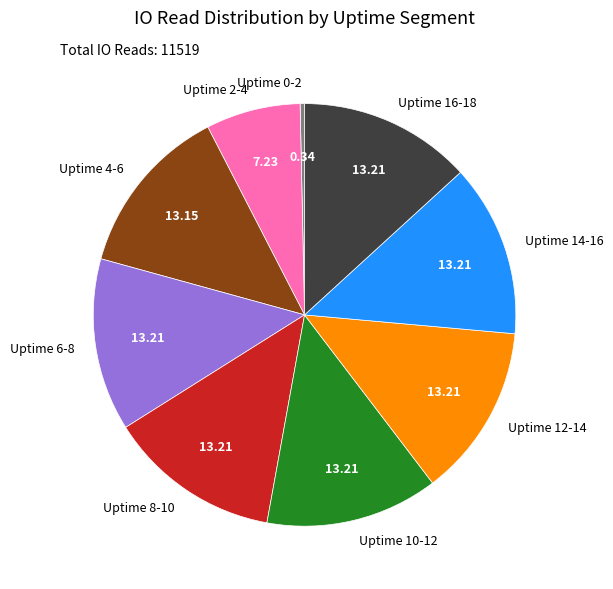

What is the ratio of the value at Uptime 14-16 to the value at Uptime 16-18?

1.0